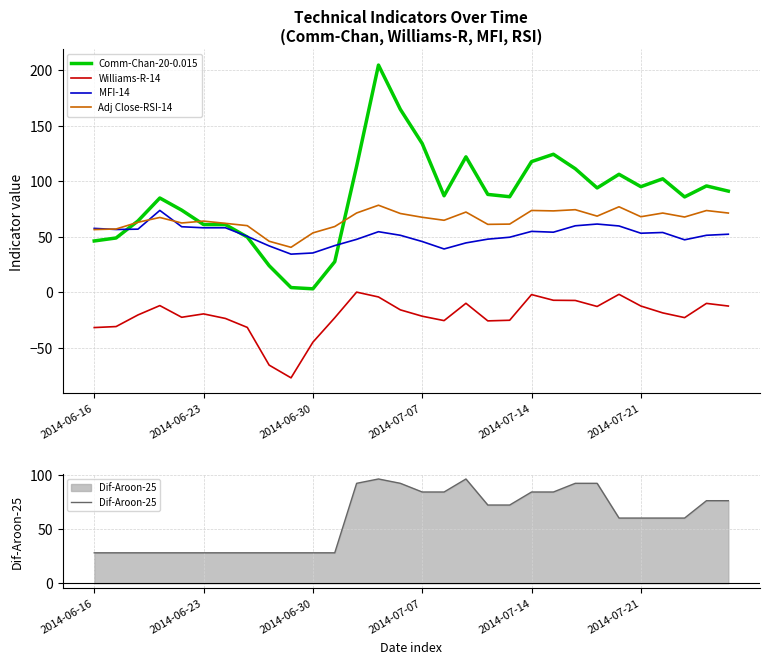

Where do Dif-Aroon-25 and Adj Close-RSI-14 first cross each other?

11 and 12